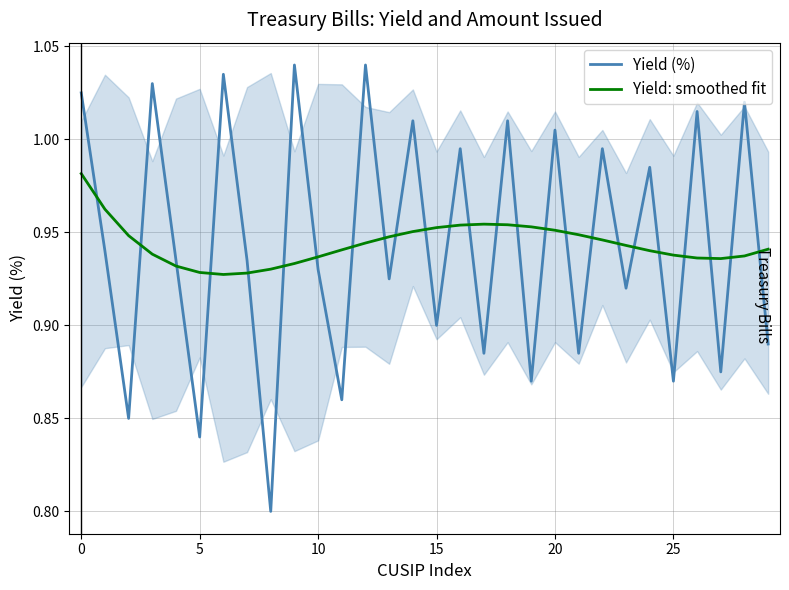

True or false: Yield: smoothed fit and Yield (%) cross at least once.

True